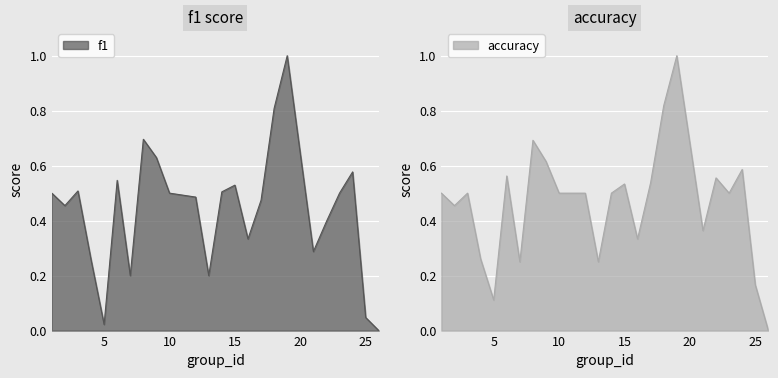

The value of accuracy at 17 is 0.5. True or false?

True